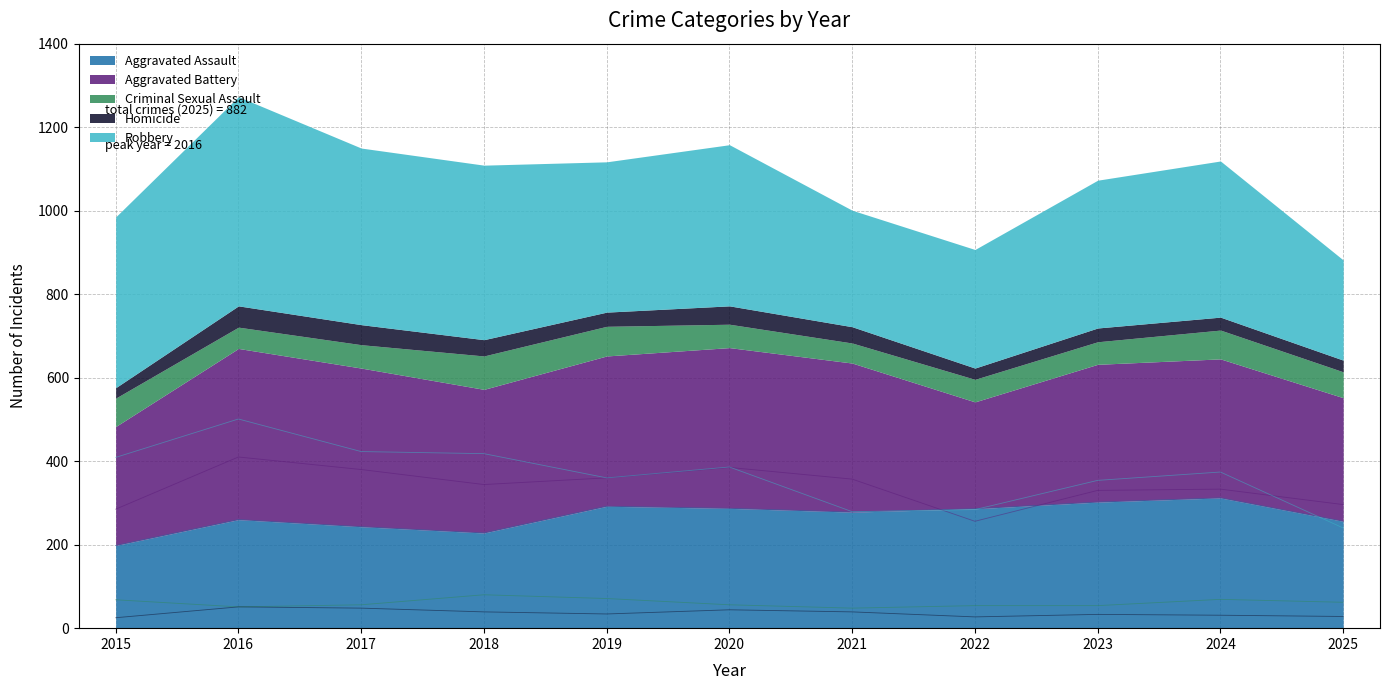

Reading left to right, transcribe all the data shown in this chart.

Aggravated Assault: 2015=198	2016=260	2017=243	2018=228	2019=292	2020=287	2021=278	2022=286	2023=302	2024=312	2025=256
Aggravated Battery: 2015=285	2016=410	2017=380	2018=344	2019=360	2020=385	2021=357	2022=256	2023=330	2024=333	2025=296
Criminal Sexual Assault: 2015=68	2016=51	2017=56	2018=80	2019=71	2020=56	2021=48	2022=54	2023=54	2024=69	2025=62
Homicide: 2015=25	2016=51	2017=48	2018=39	2019=34	2020=44	2021=39	2022=27	2023=33	2024=31	2025=28
Robbery: 2015=409	2016=501	2017=423	2018=418	2019=360	2020=386	2021=279	2022=284	2023=354	2024=374	2025=240